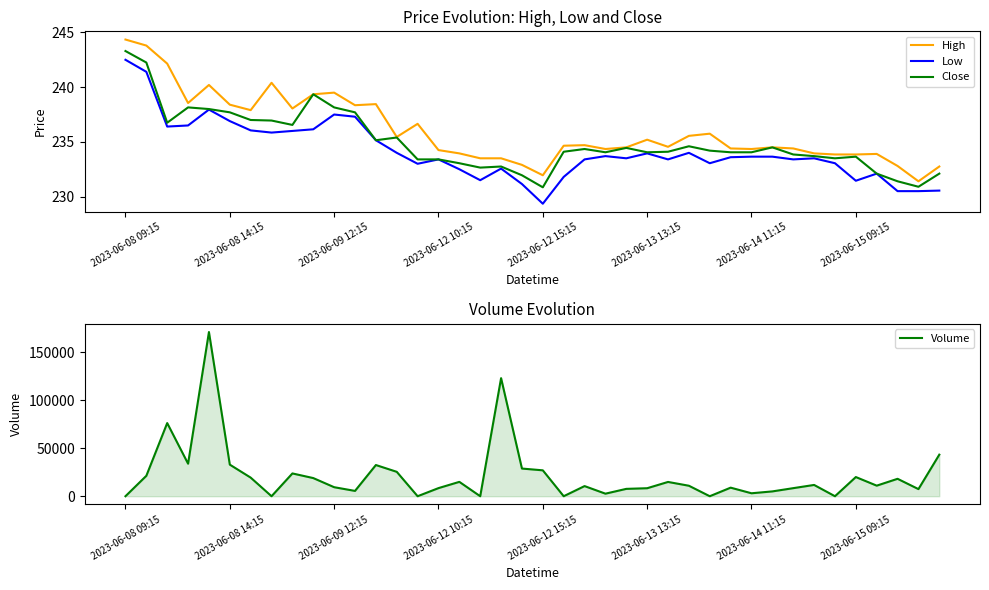

How many distinct data groups are displayed?

4